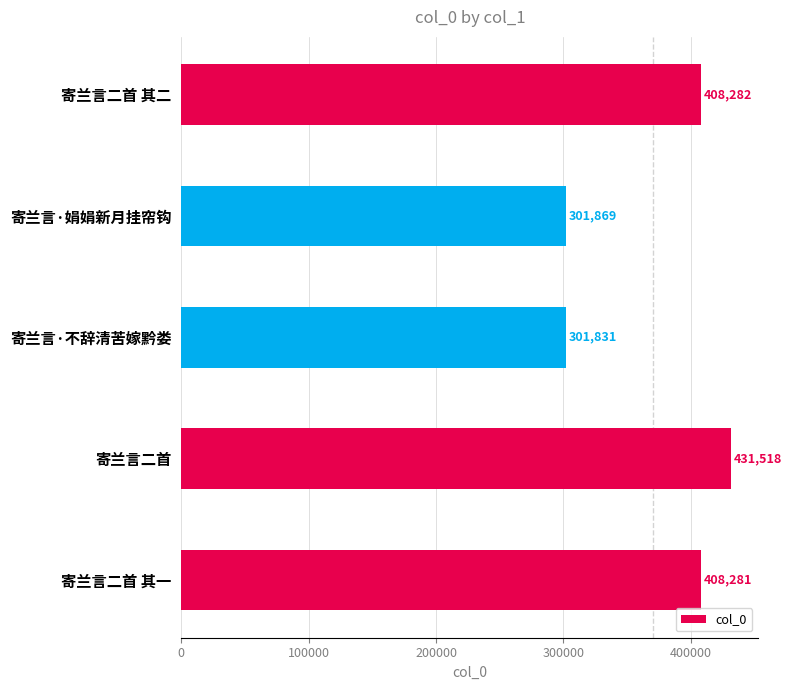

True or false: the data shows 624410 at 寄兰言二首 其一.

False